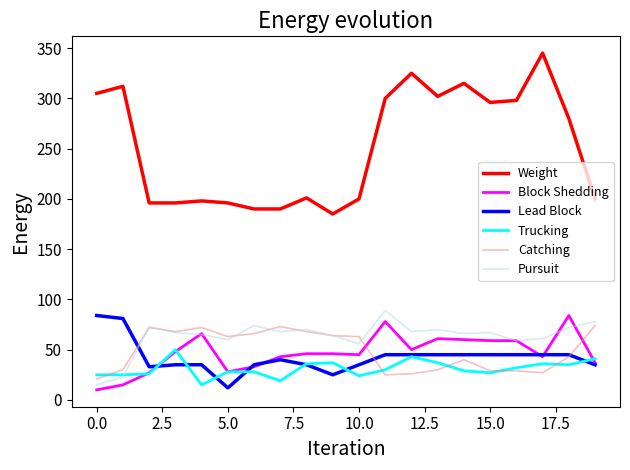

True or false: Catching and Weight intersect in this chart.

False